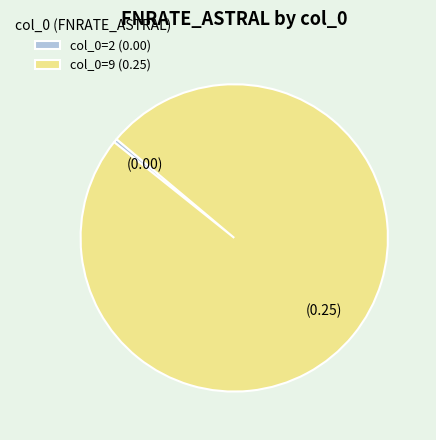

Which has a higher value, col_0=2 (0.00) or col_0=9 (0.25)?

col_0=9 (0.25)